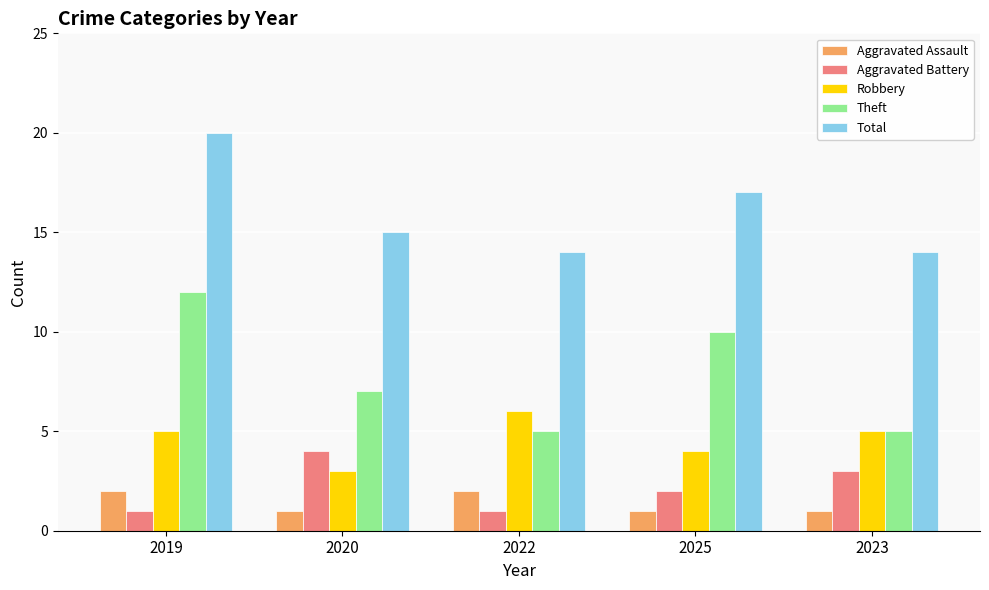

How many bars are there in each group?

5